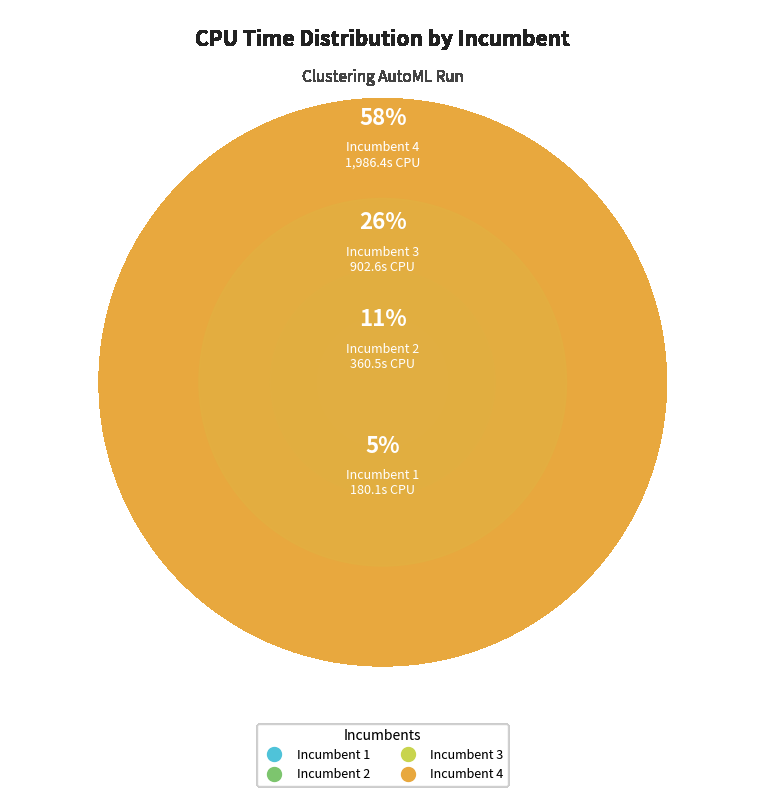

What percentage do Incumbent 4 and Incumbent 1 together represent?

63.2%